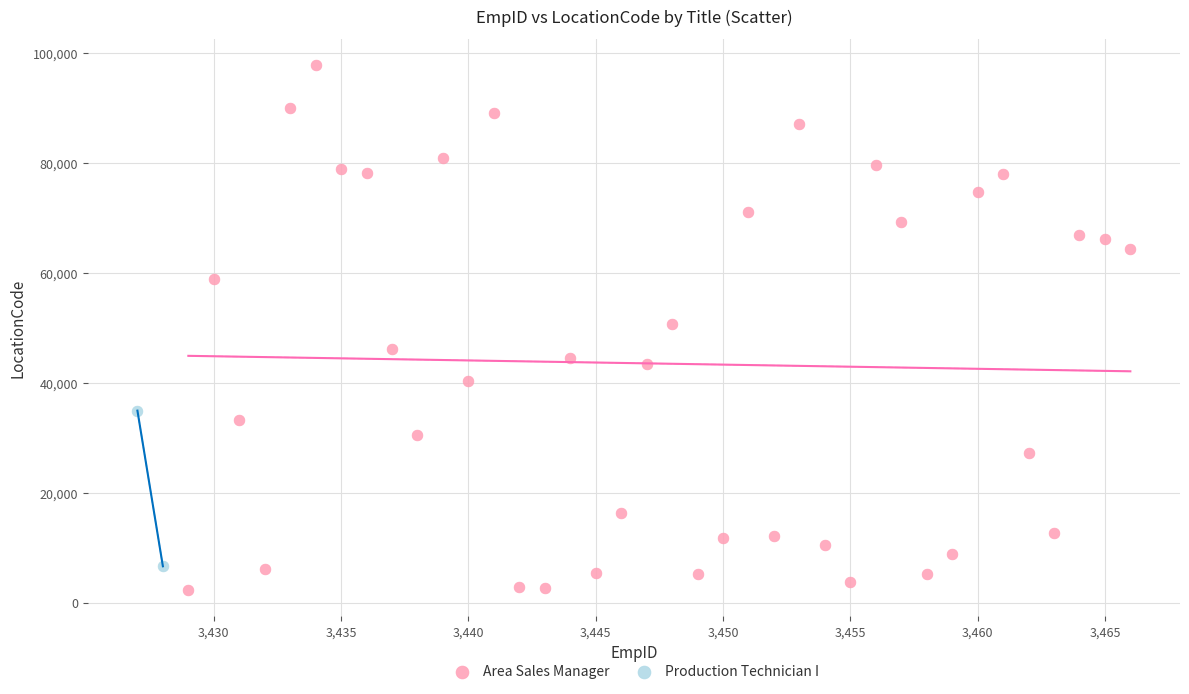

What are all the series names shown in the legend?

Area Sales Manager, Production Technician I